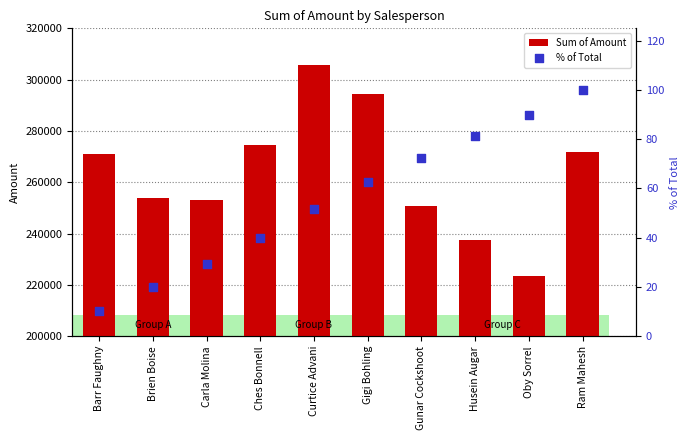

Which series reaches the minimum Y coordinate?

% of Total